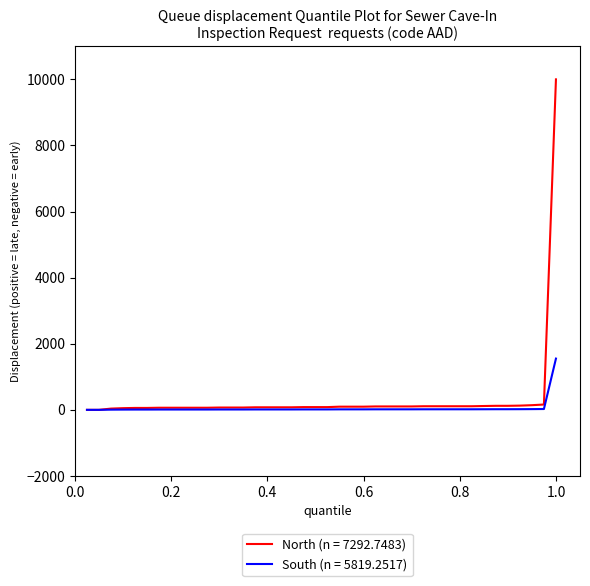

What is the greatest value displayed?

10000